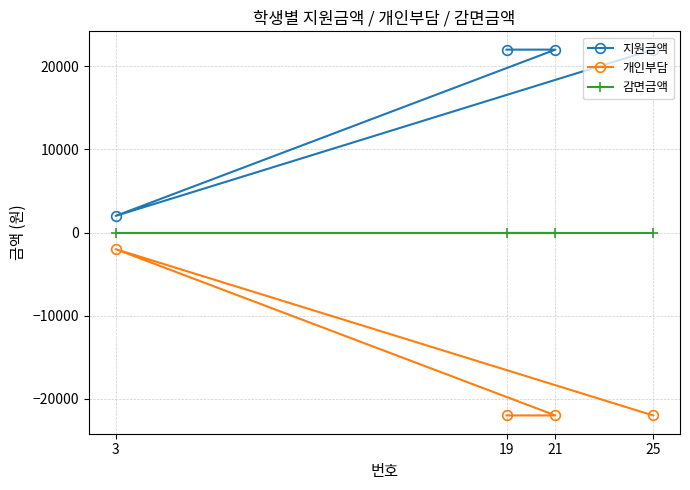

Is this an area chart (filled region under the line)?

No